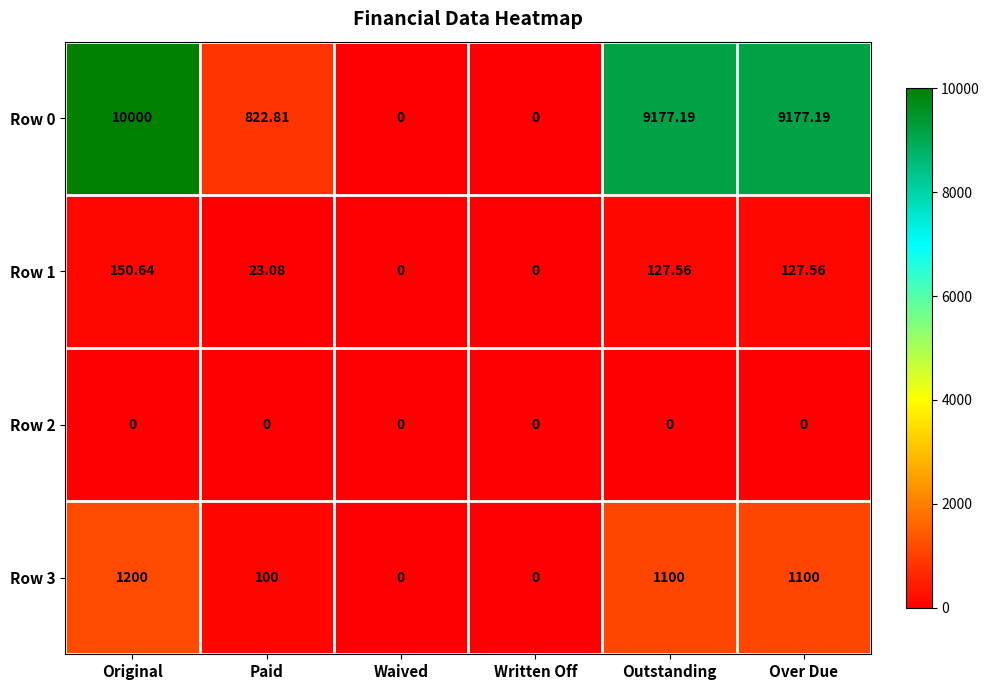

Between Paid and Written Off, which series saw the biggest shift?

Row 0